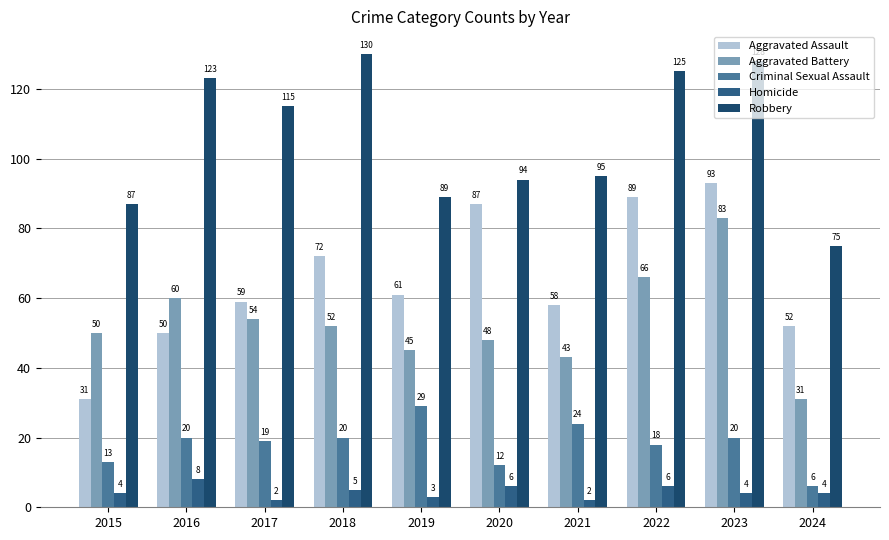

At which label is Homicide closest to 5?

2018